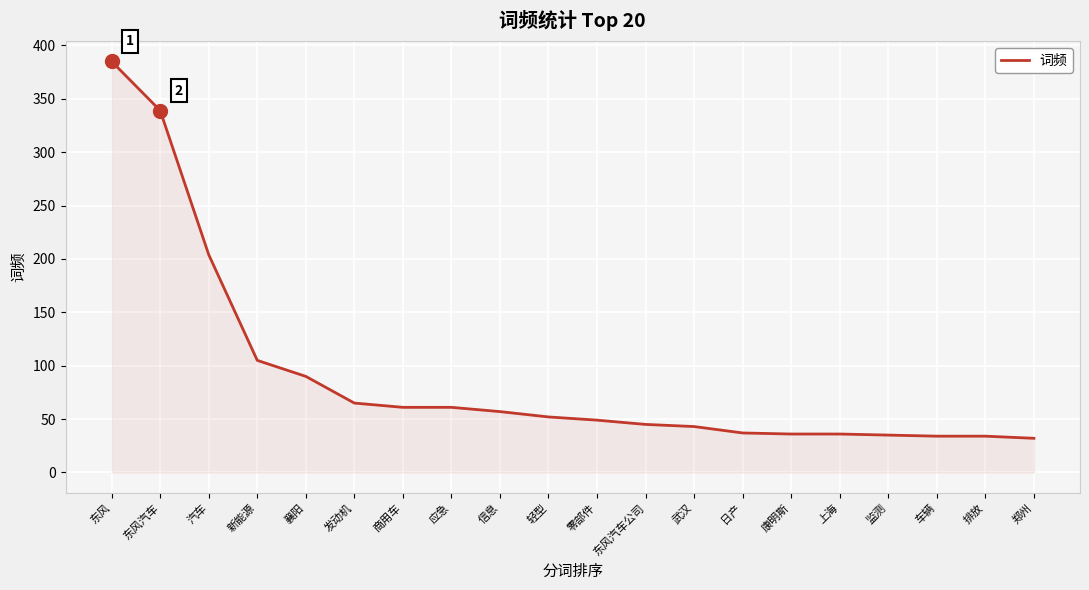

Does the chart have visible grid lines?

Yes